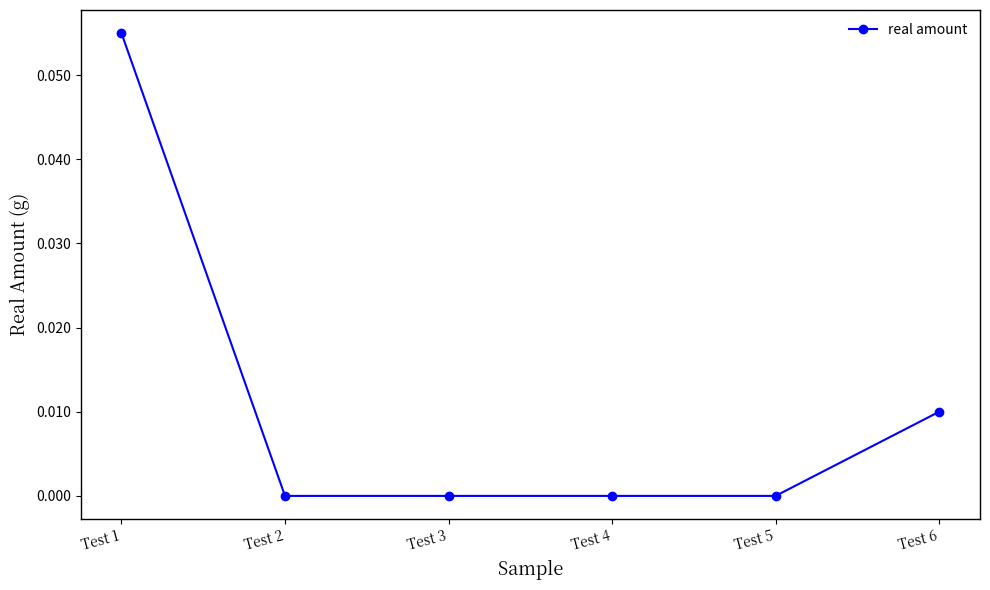

Which label corresponds to the largest value in the chart?

Test 1